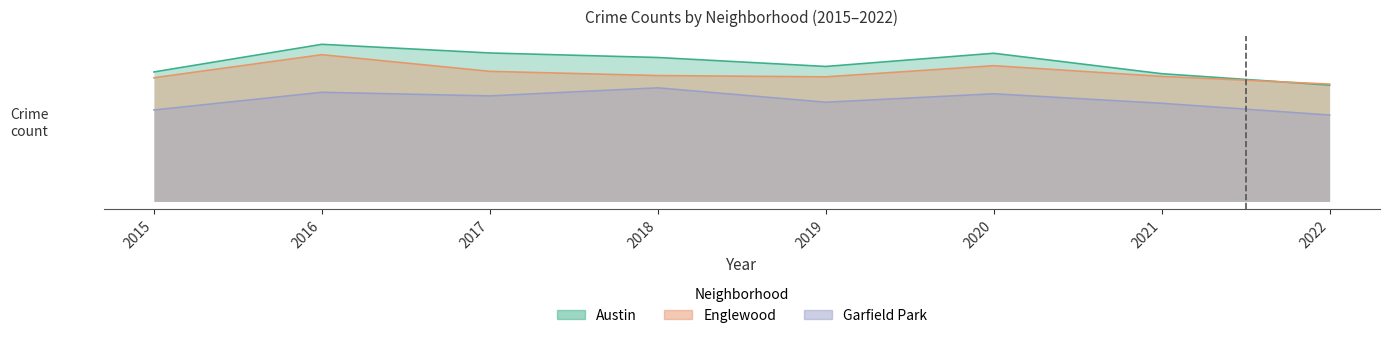

How many lines are shown in the chart?

3